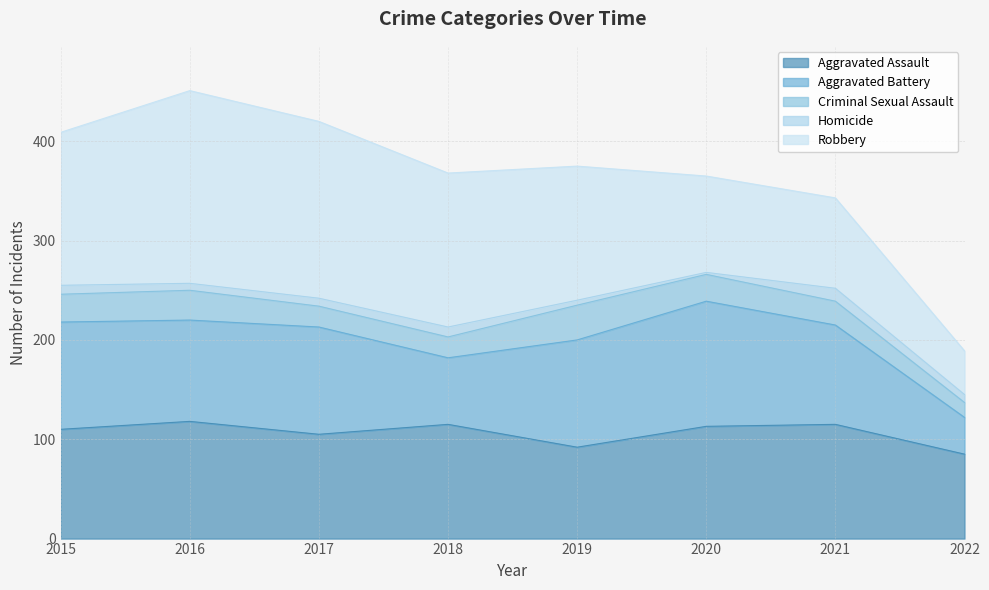

Which category has the highest value in the Robbery series?

2016